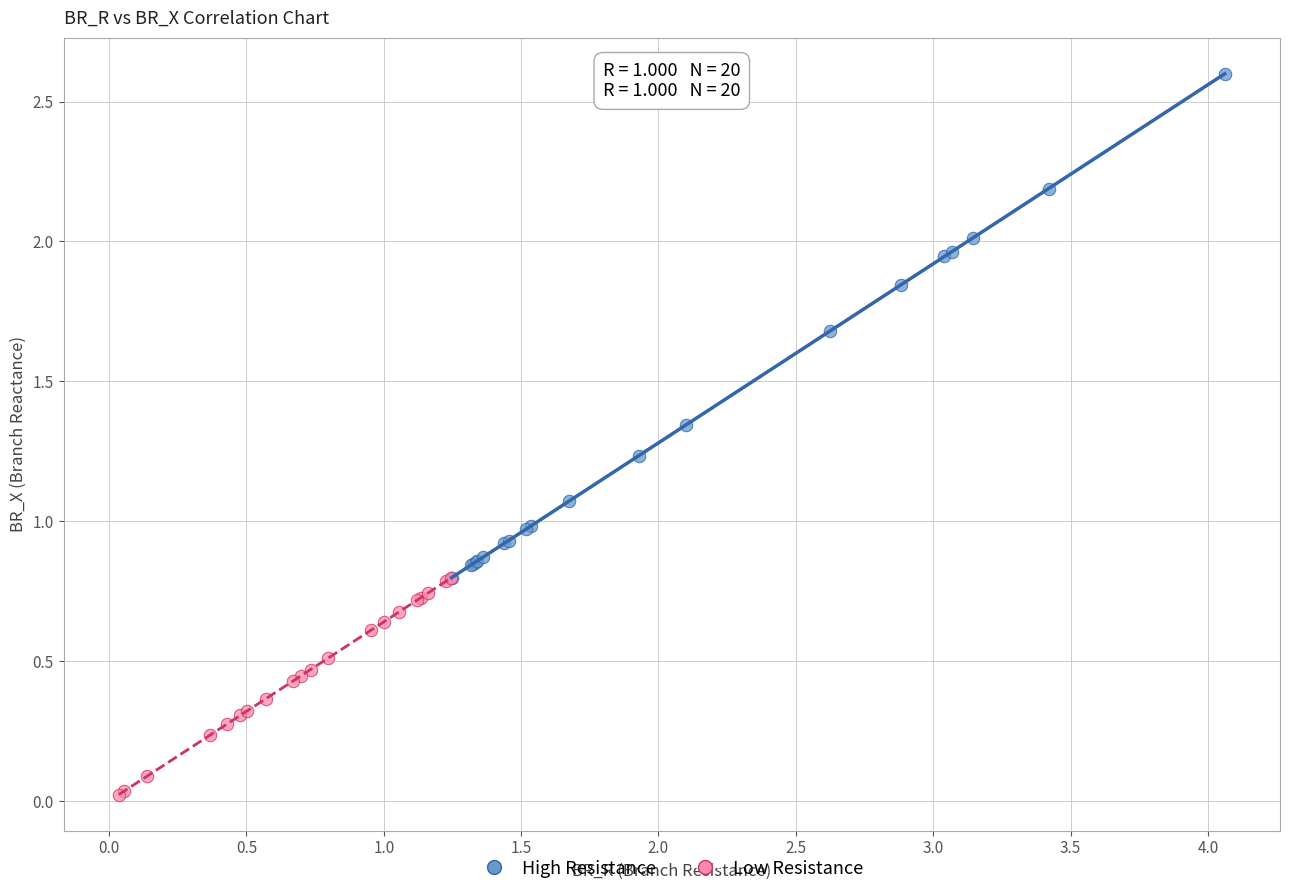

Which series contains the lowest Y value?

Low Resistance